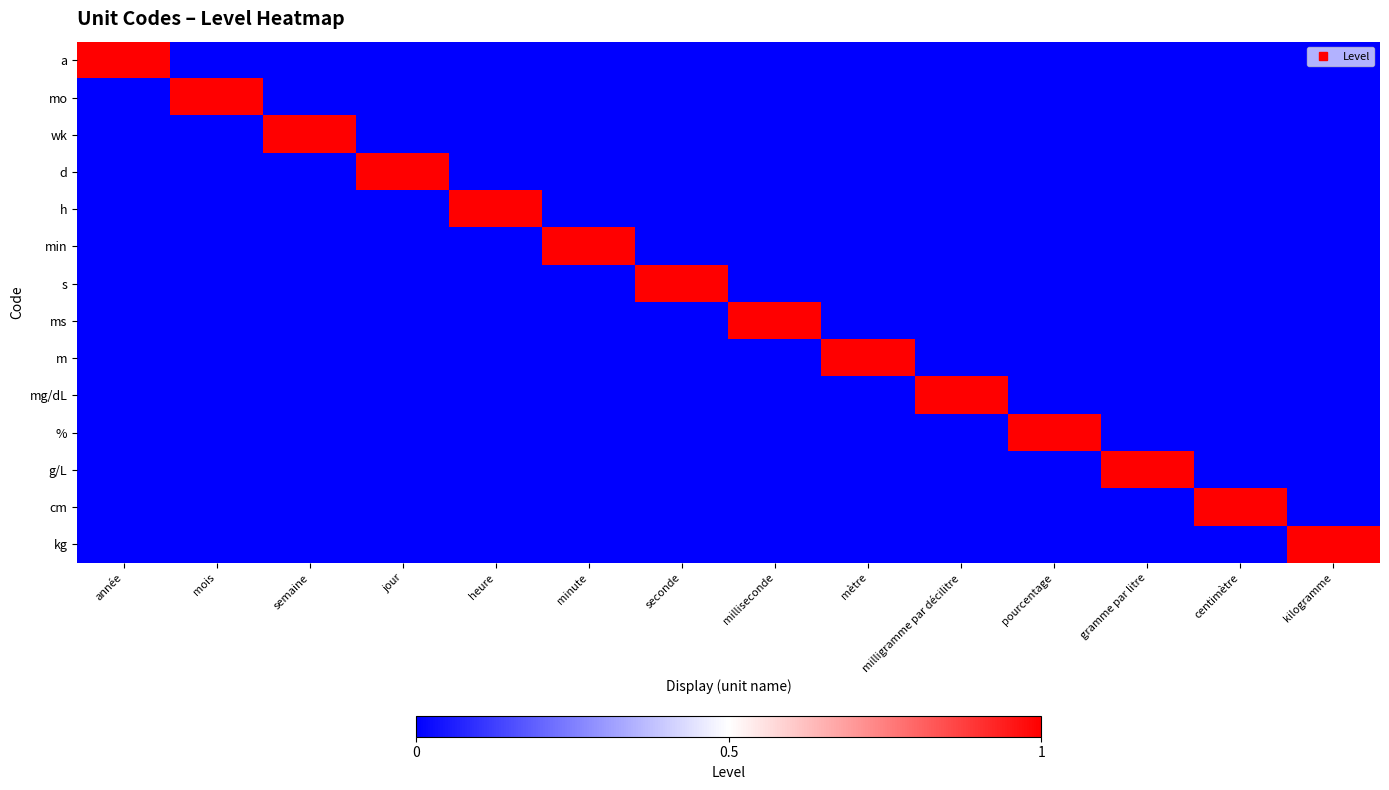

At seconde, list the series in order from smallest to largest.

a, mo, wk, d, h, min, ms, m, mg/dL, %, g/L, cm, kg, s